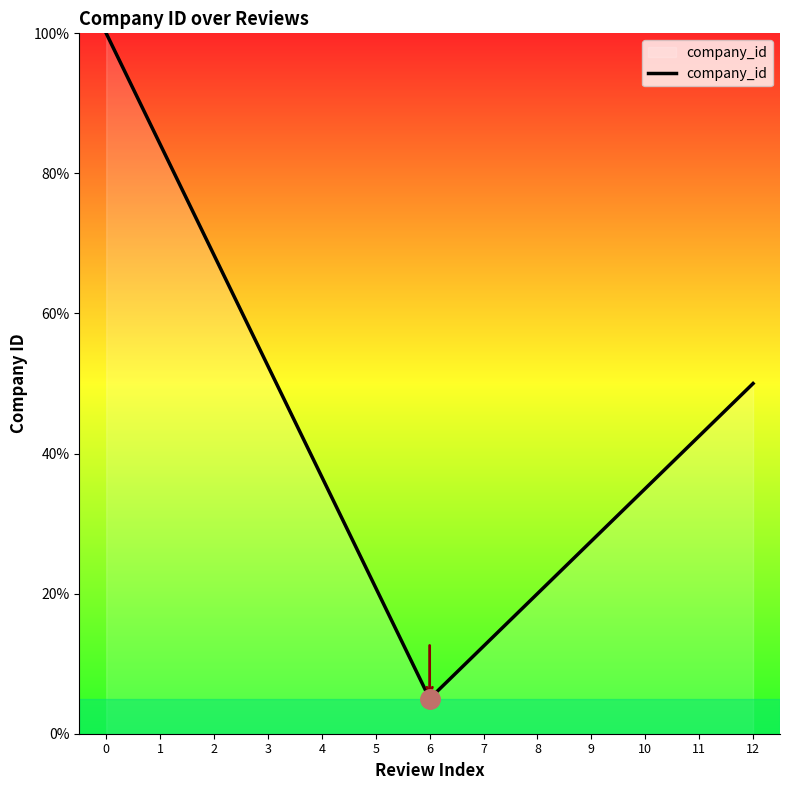

What is the change in value from 5 to 6?

-15.8